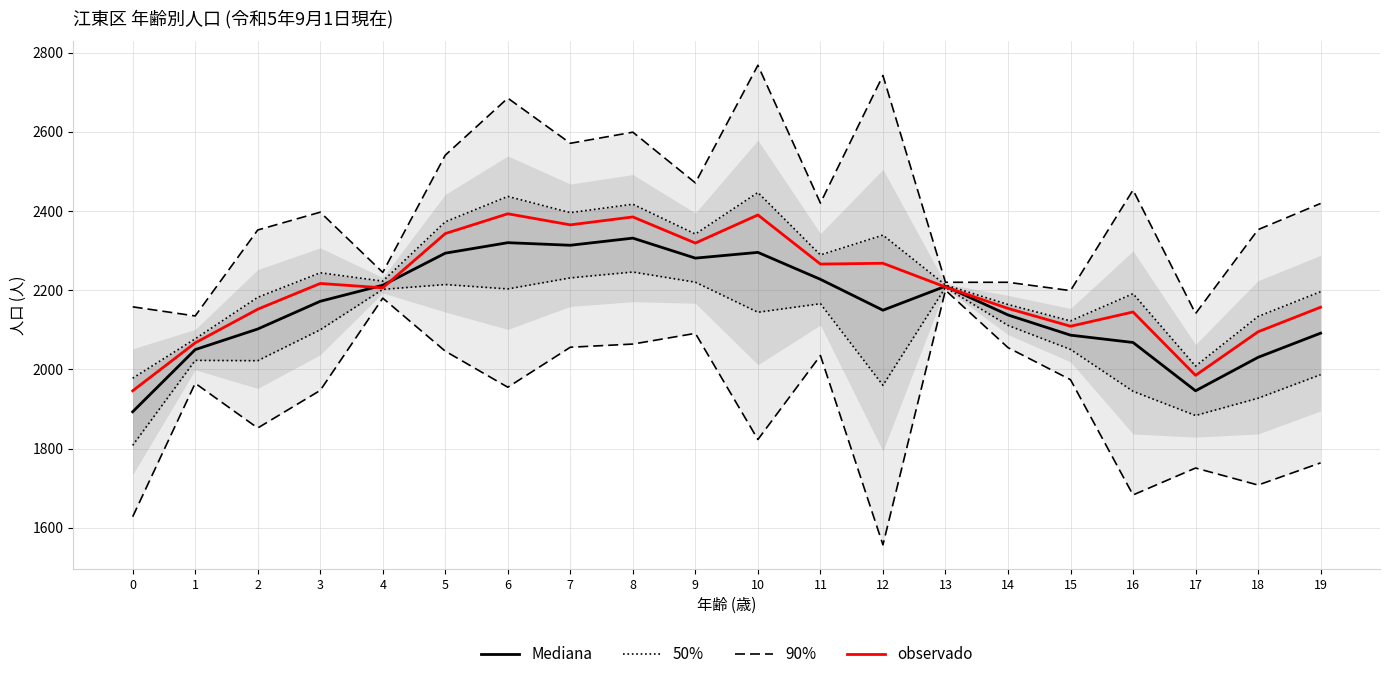

Reading right to left, transcribe all the data shown in this chart.

90%: 2419.0	2353.0	2141.0	2453.0	2199.0	2220.0	2220.0	2742.0	2420.0	2768.0	2471.0	2599.0	2571.0	2685.0	2541.0	2245.0	2397.0	2352.0	2135.0	2158.0
50%: 2196.3	2133.7	2008.4	2191.2	2122.5	2163.9	2213.2	2339.1	2289.1	2446.7	2341.8	2417.1	2395.9	2436.8	2372.7	2222.9	2244.0	2182.0	2077.2	1977.8
Mediana: 2091.5	2030.5	1946.0	2068.0	2086.5	2137.5	2210.0	2149.5	2227.5	2295.5	2281.0	2331.5	2313.5	2320.0	2293.5	2212.5	2172.0	2102.0	2050.0	1893.0
observado: 2157.0	2095.0	1985.0	2145.0	2109.0	2154.0	2208.0	2268.0	2266.0	2390.0	2319.0	2385.0	2365.0	2393.0	2343.0	2206.0	2217.0	2152.0	2067.0	1946.0